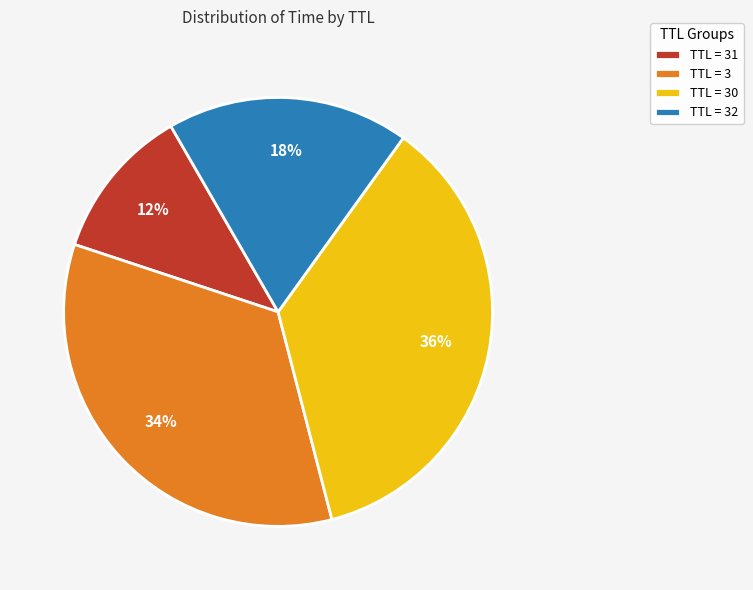

True or false: TTL = 32 accounts for 32% of the total.

False